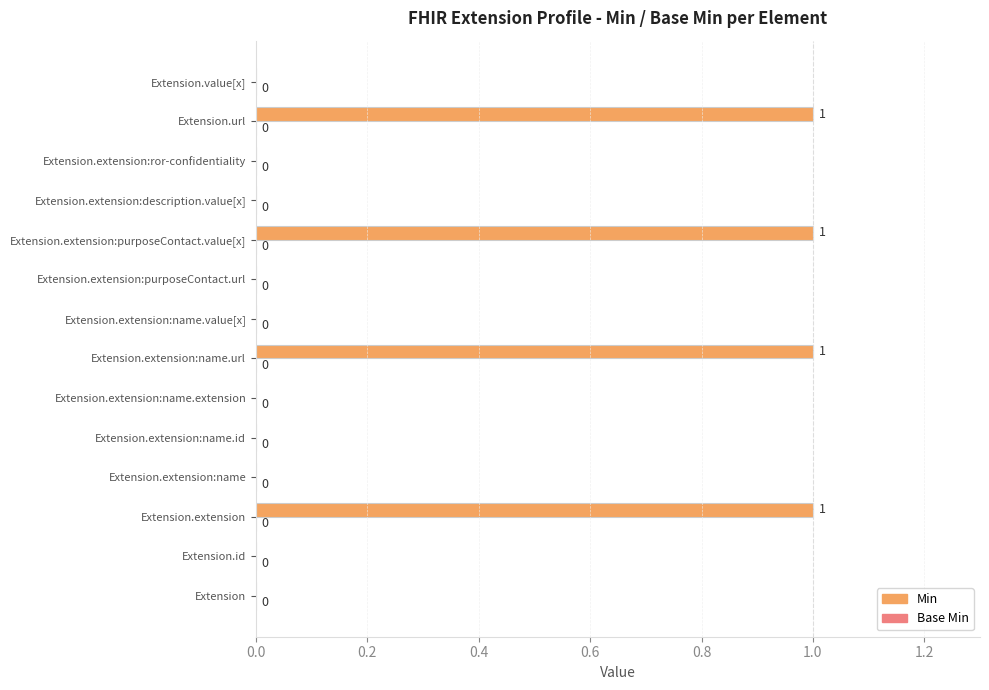

How many values are between 0 and 1?

14